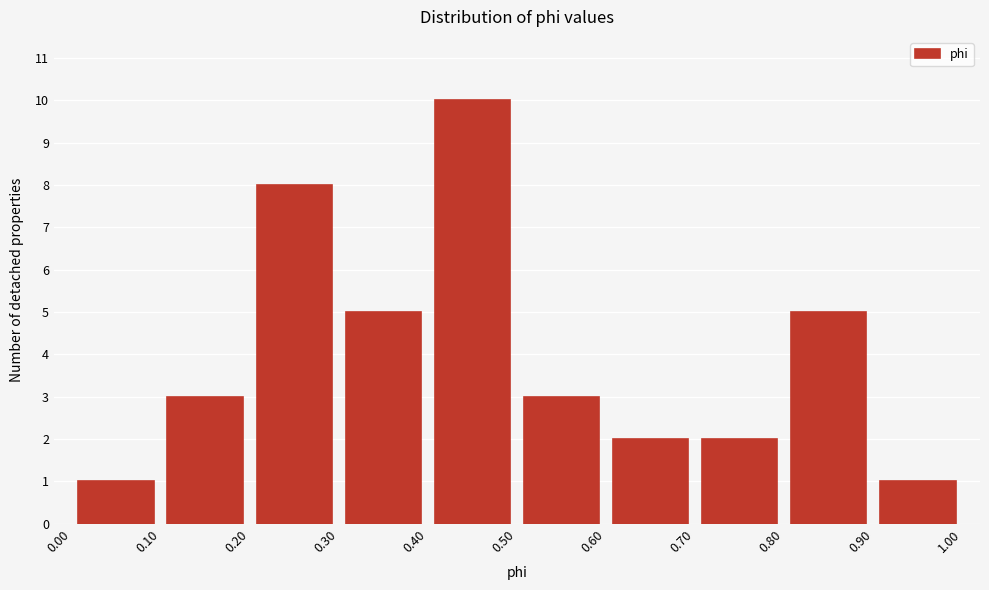

Over which range of the x-axis is the bar tallest?

0.40 to 0.50